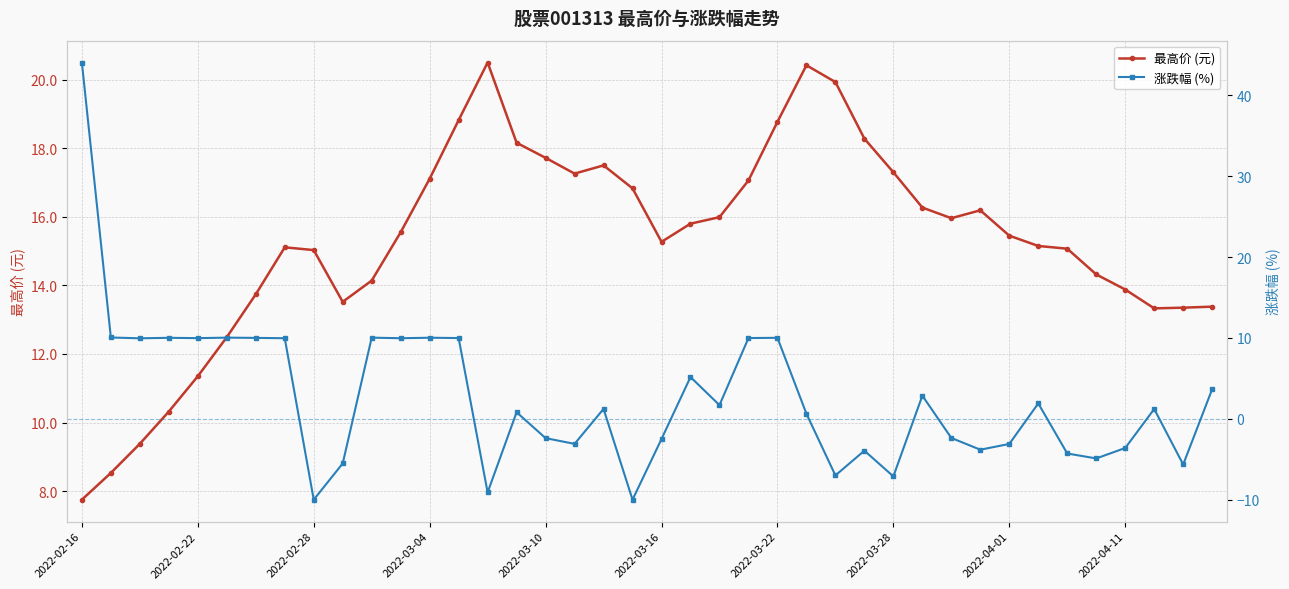

What is the smallest value displayed?

-10.0